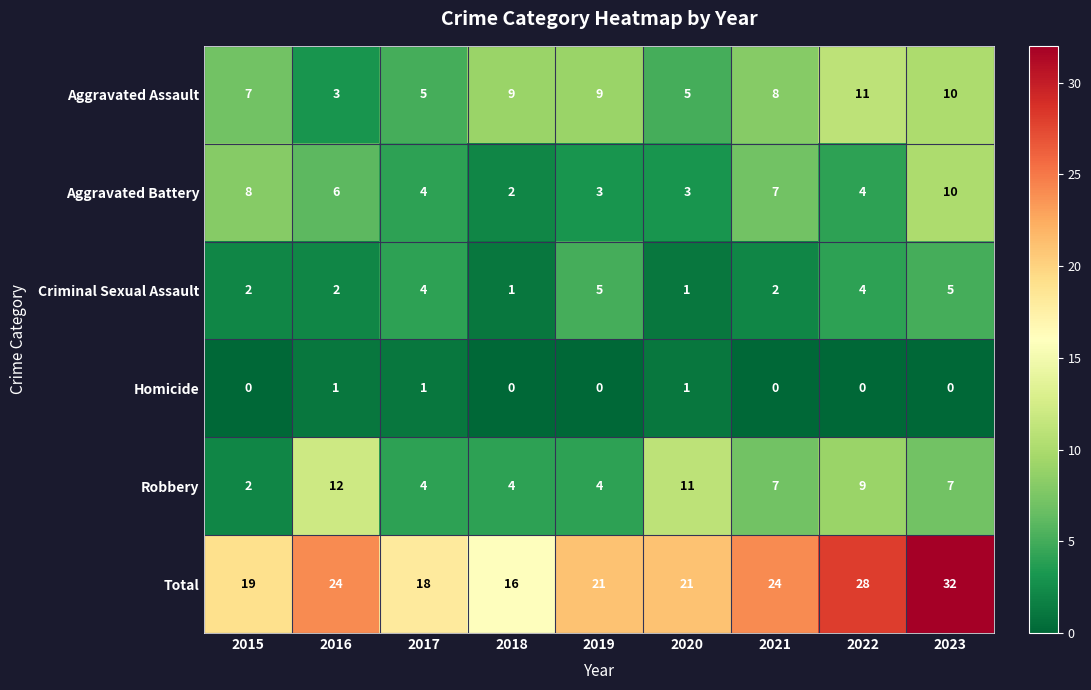

At which category is the sum across all series the highest?

2023